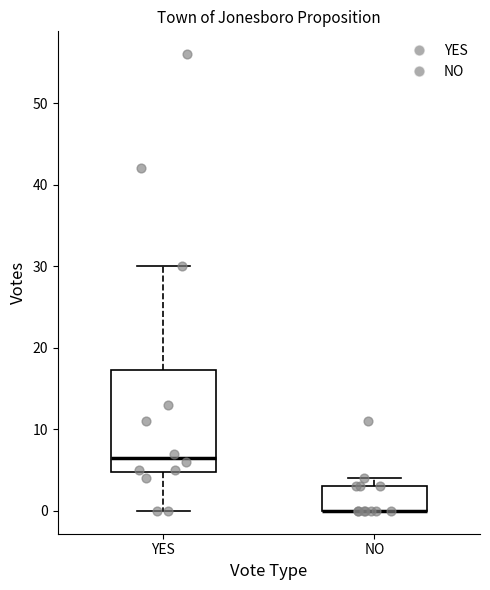

Where is the lower edge of the box for NO on the y-axis? The values are not printed on the chart, so give them approximately, as read against the axis.

0